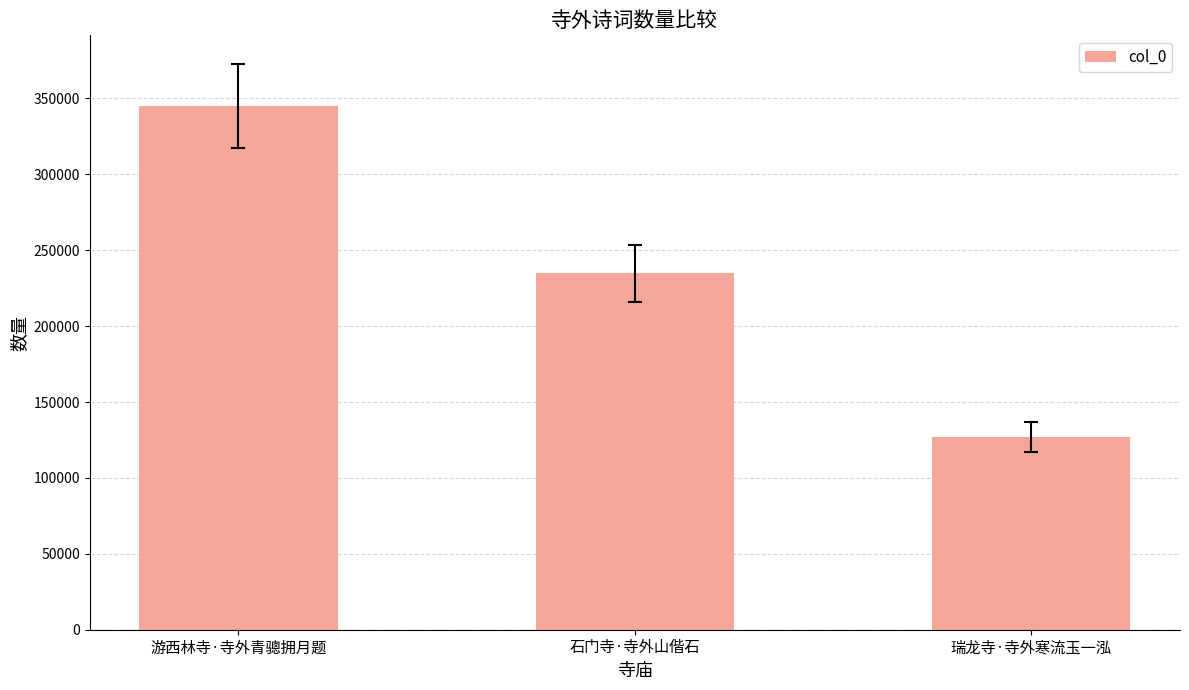

Reading left to right, extract all data points from this chart.

345332	234845	126999